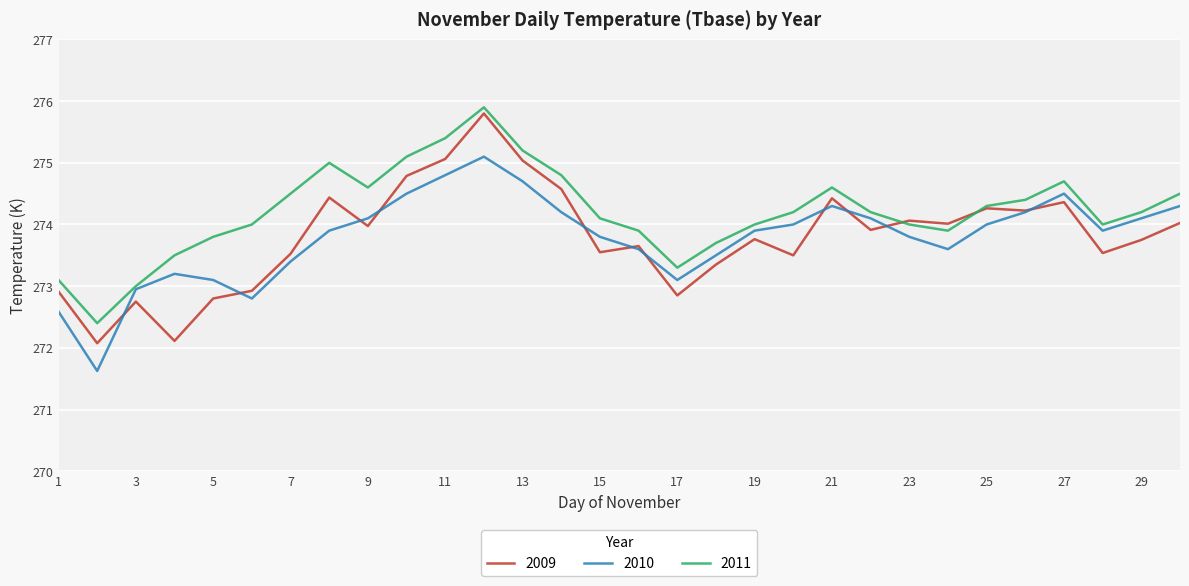

Which series has the largest range (max minus min)?

2009